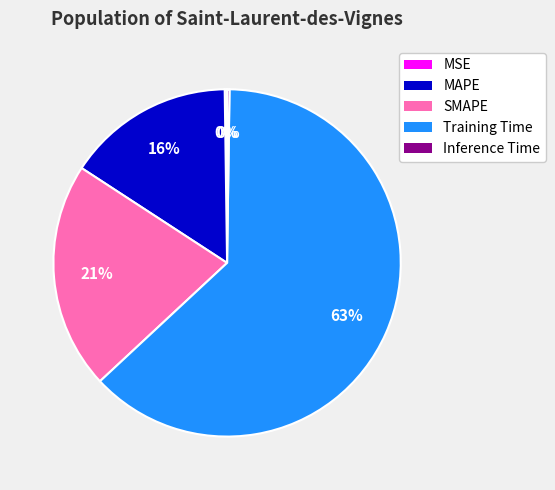

Which slice represents more than half of the pie?

Training Time